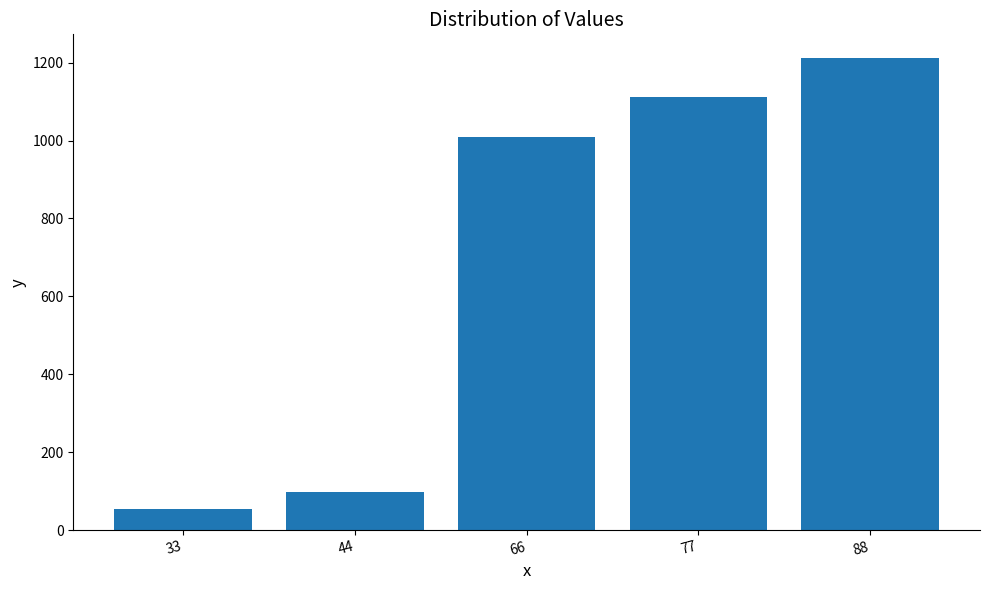

How many bars are there in total?

5